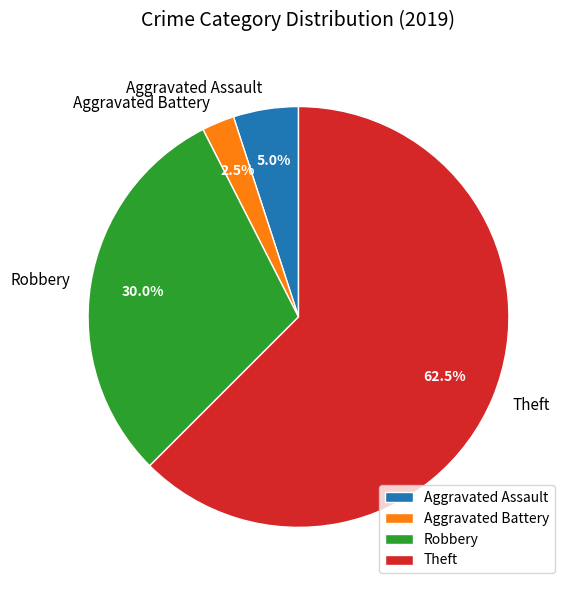

Does Aggravated Assault account for over 50% of the chart?

No